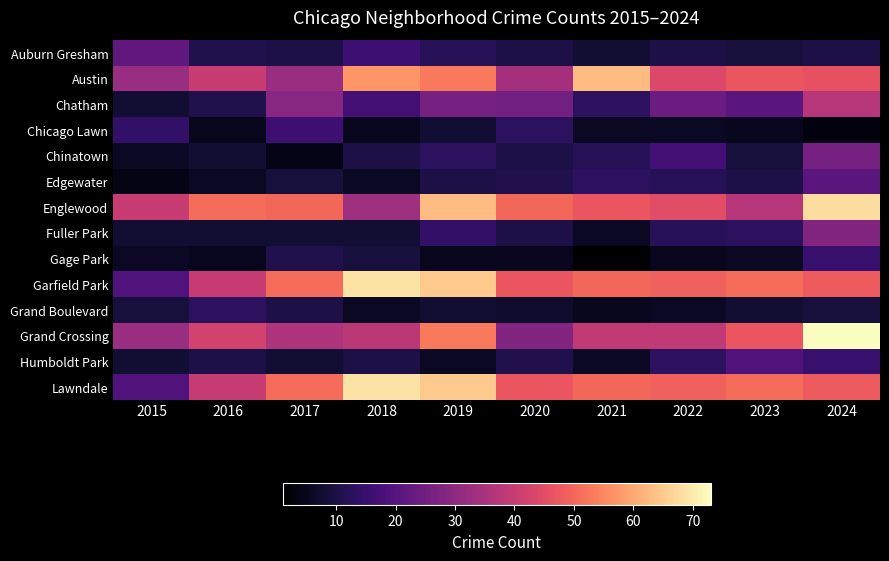

Rank the series at 2019 from highest to lowest value.

Garfield Park, Lawndale, Englewood, Austin, Grand Crossing, Chatham, Fuller Park, Chinatown, Auburn Gresham, Edgewater, Chicago Lawn, Grand Boulevard, Humboldt Park, Gage Park